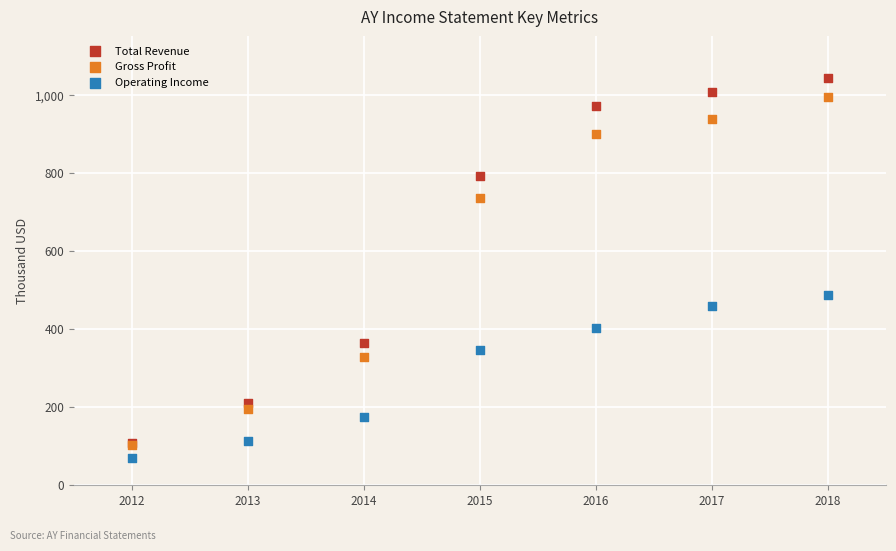

What are all the series names shown in the legend?

Total Revenue, Gross Profit, Operating Income